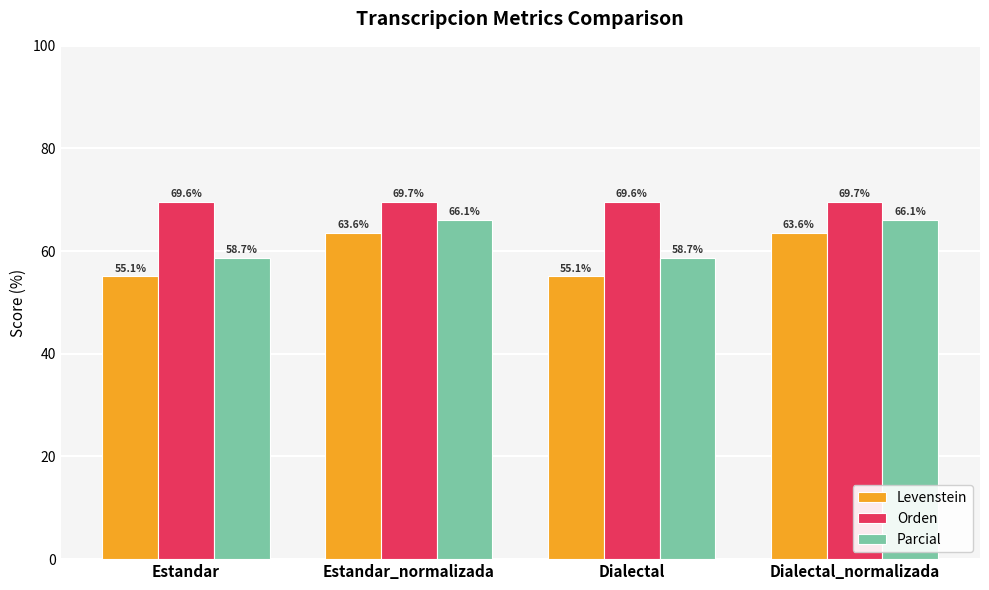

Rank the series by their average value, from lowest to highest.

Levenstein, Parcial, Orden